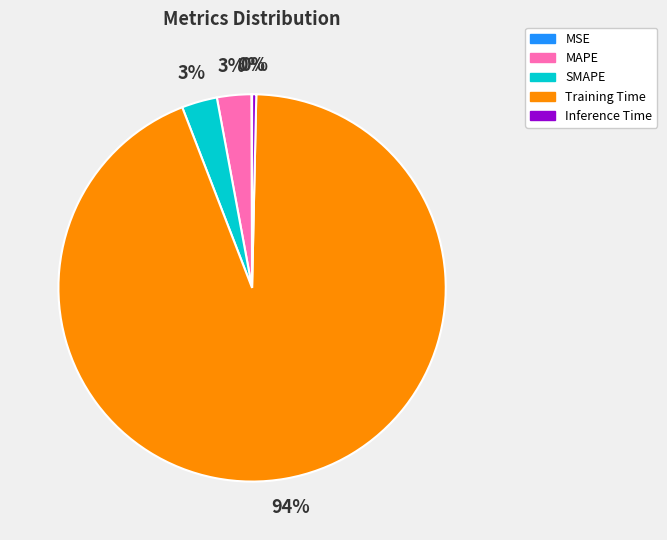

Is Training Time the majority of the pie?

Yes